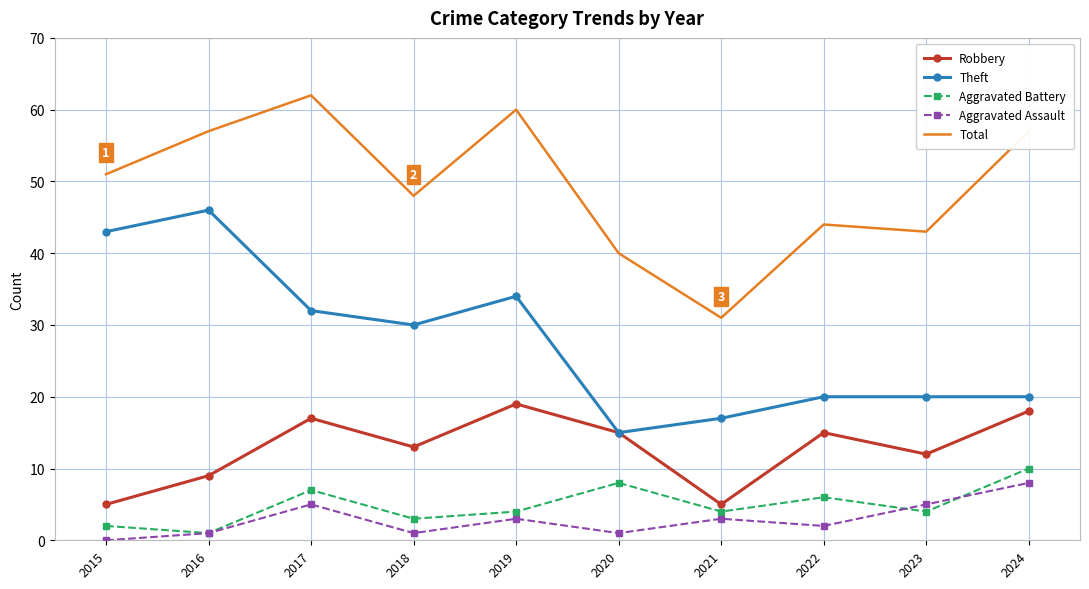

True or false: Aggravated Assault and Total intersect in this chart.

False